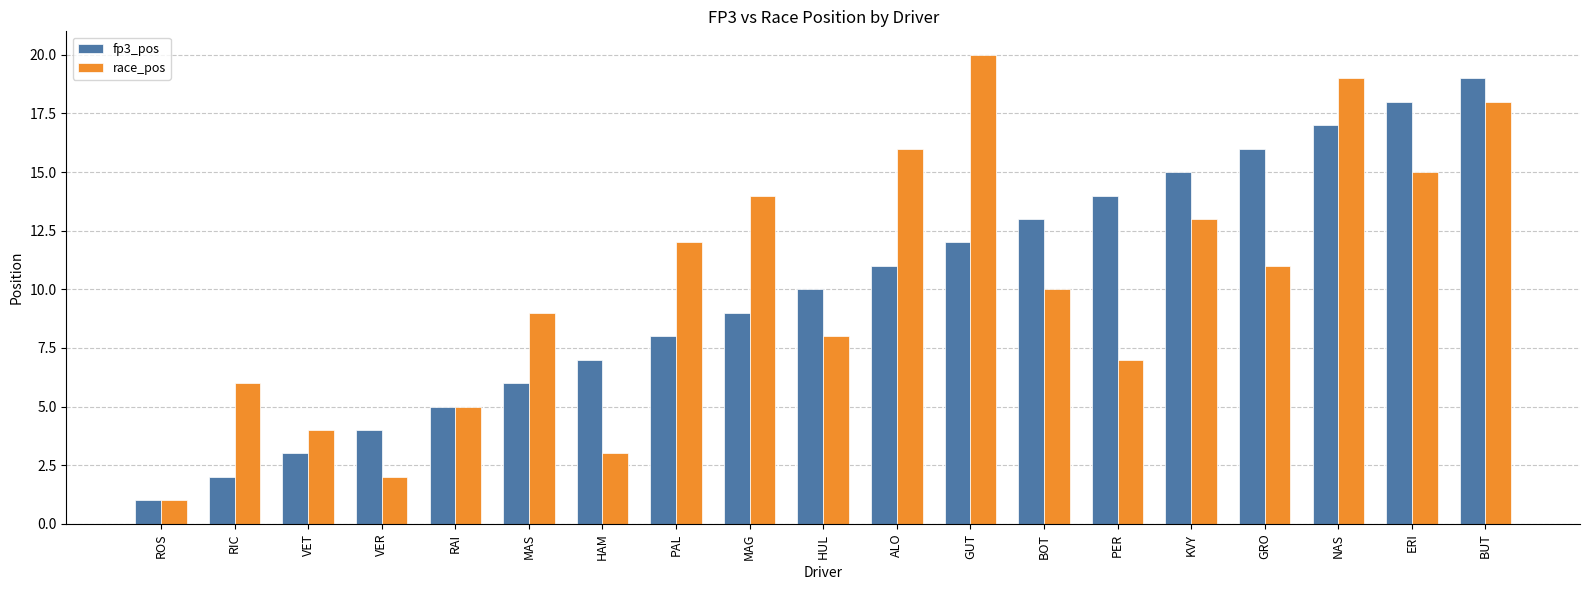

What is the greatest value displayed?

20